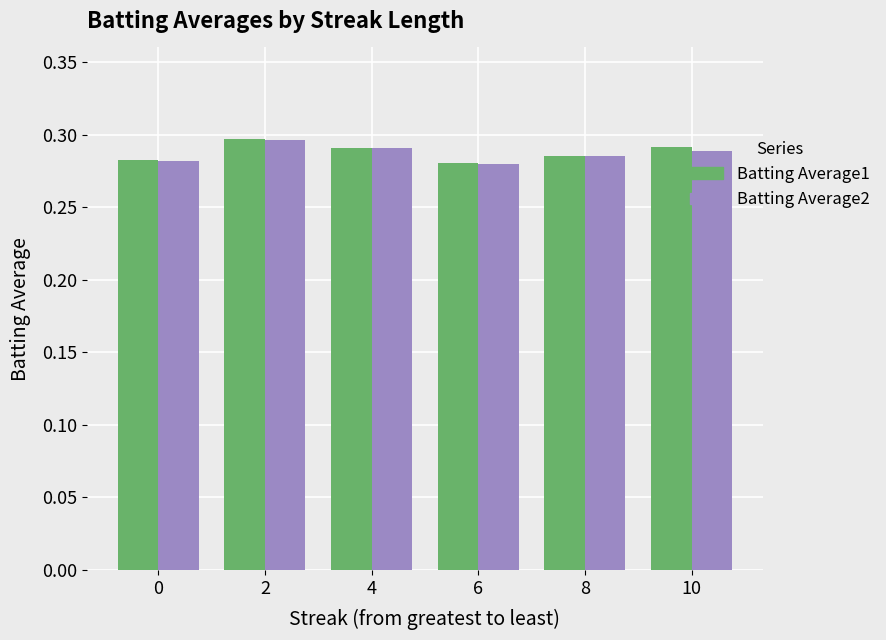

What is the total value across all series at 4?

0.6